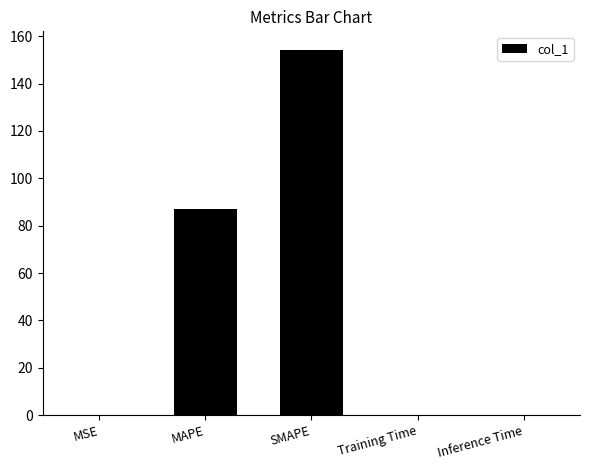

Which label corresponds to the largest value in the chart?

SMAPE